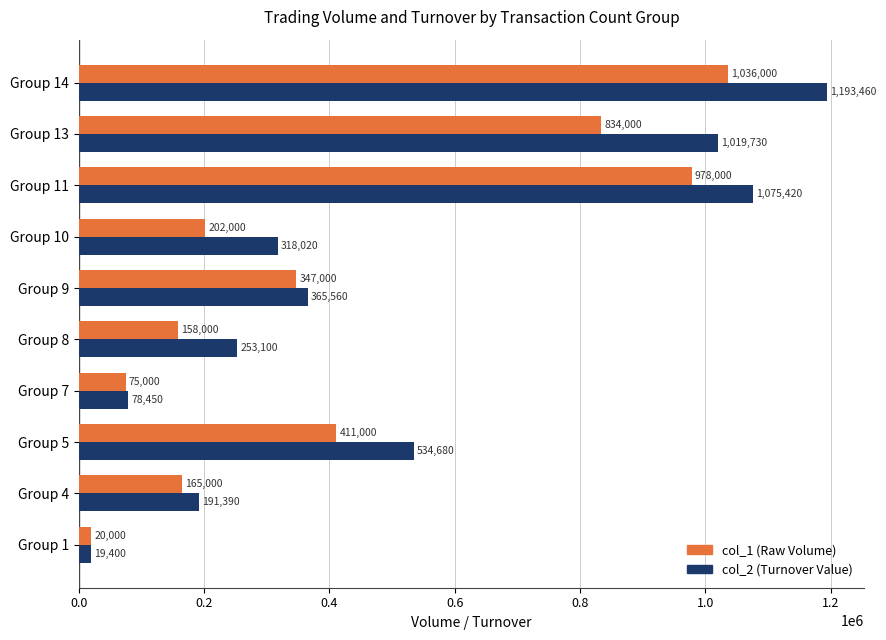

What is the total value across all series at Group 14?

2229460